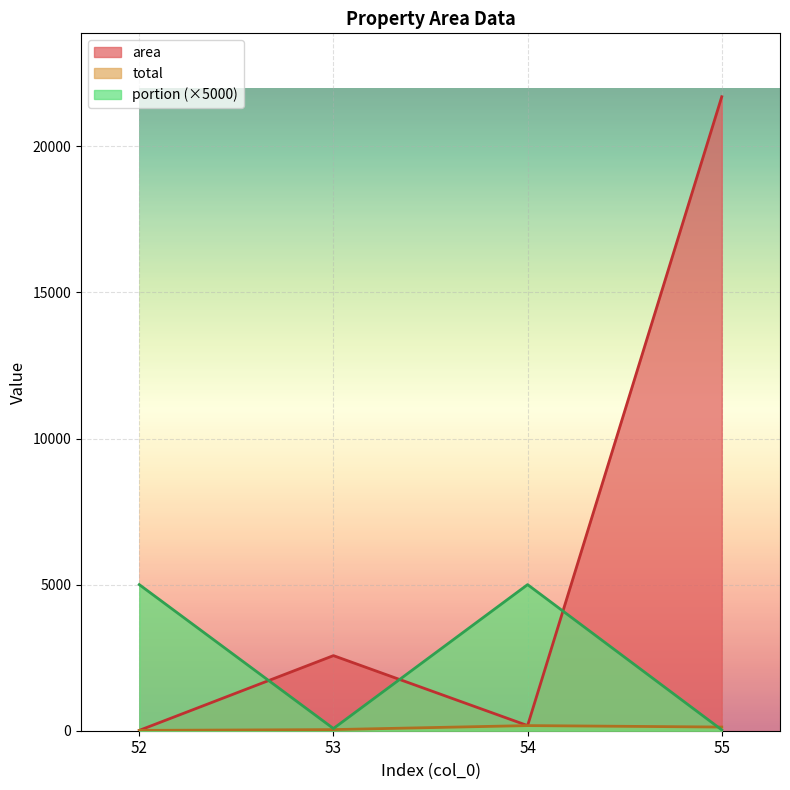

What are all the series names shown in the legend?

area, total, portion